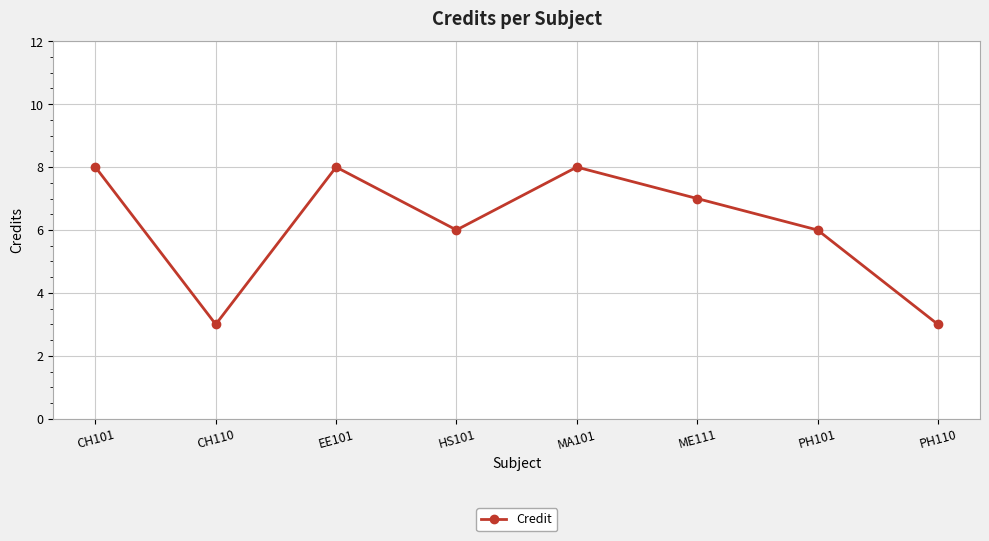

How many distinct data groups are displayed?

1